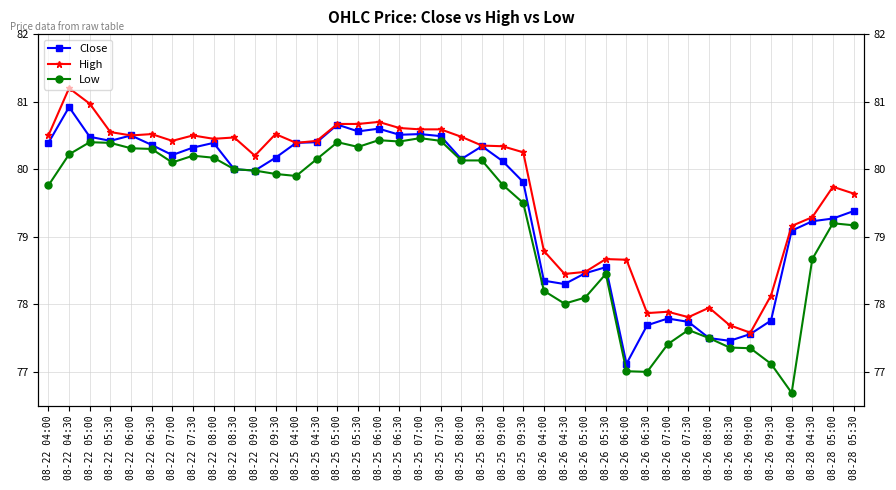

Where is the first local maximum for Low?

08-22 05:00